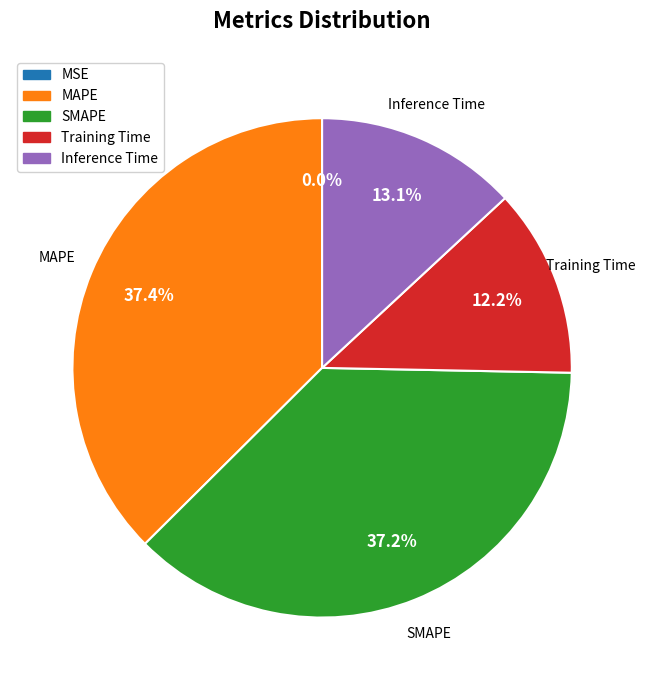

How much of the chart is everything except MAPE?

62.6%